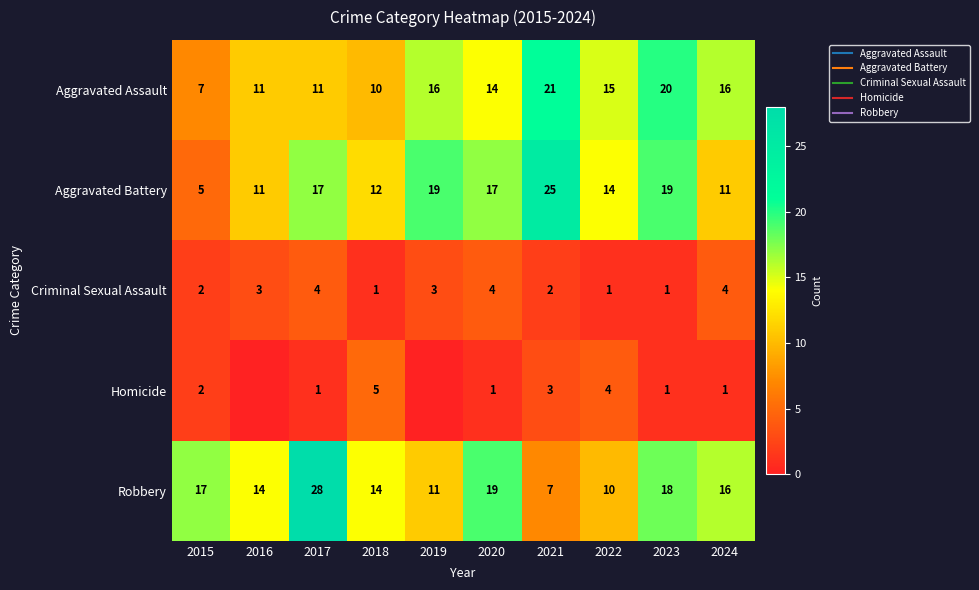

What is the average value of the Homicide series?

2